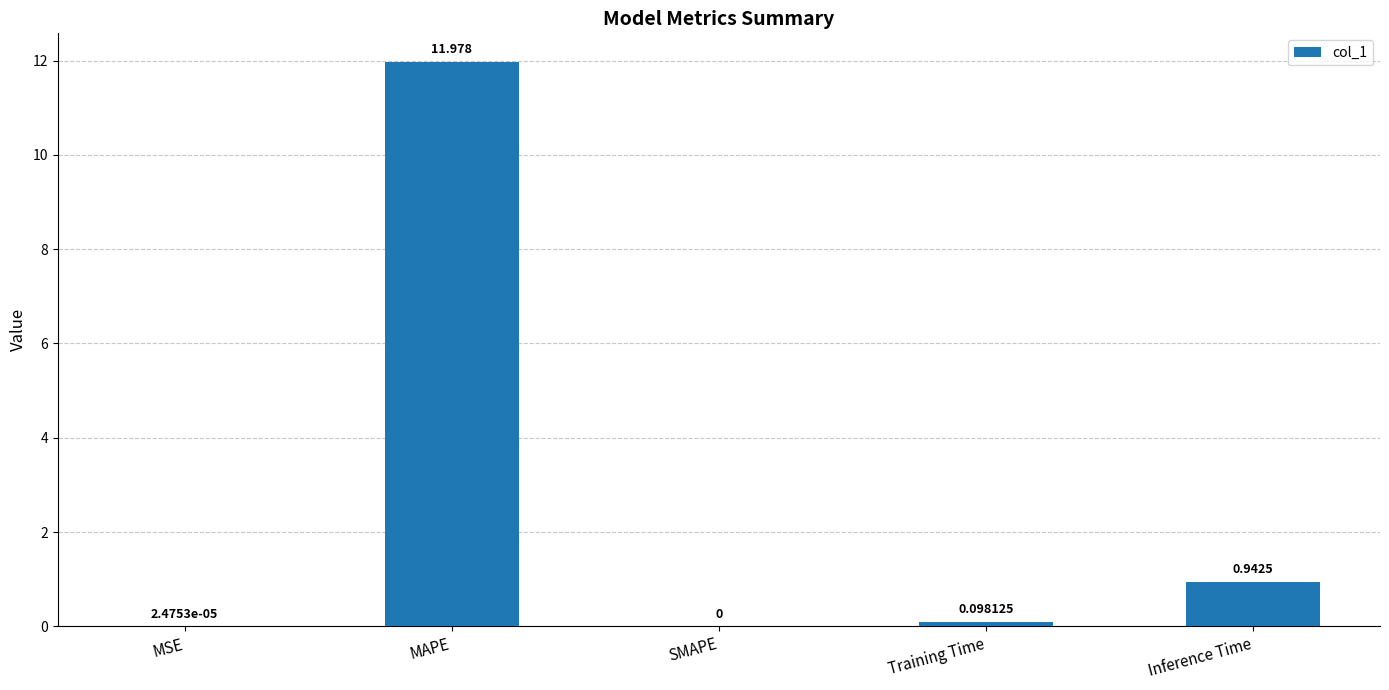

How many series are shown in this chart?

1